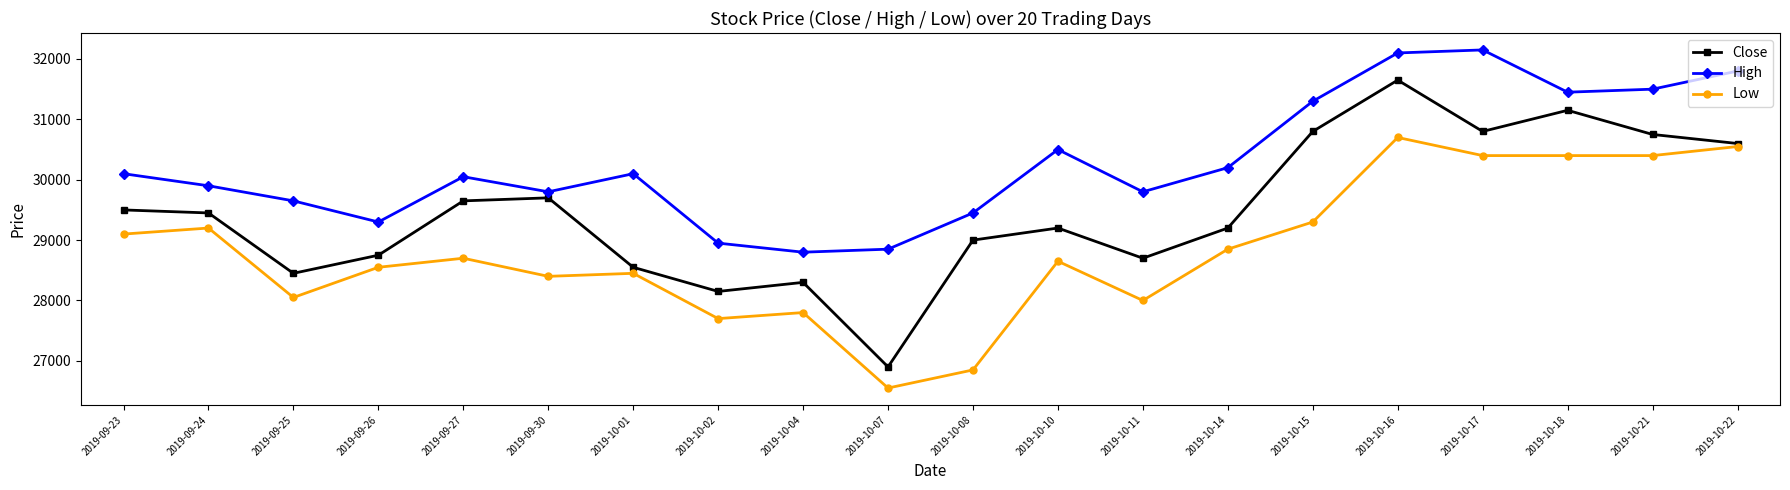

What is the approximate value of Low at 2019-09-26, to the nearest 10?

28550